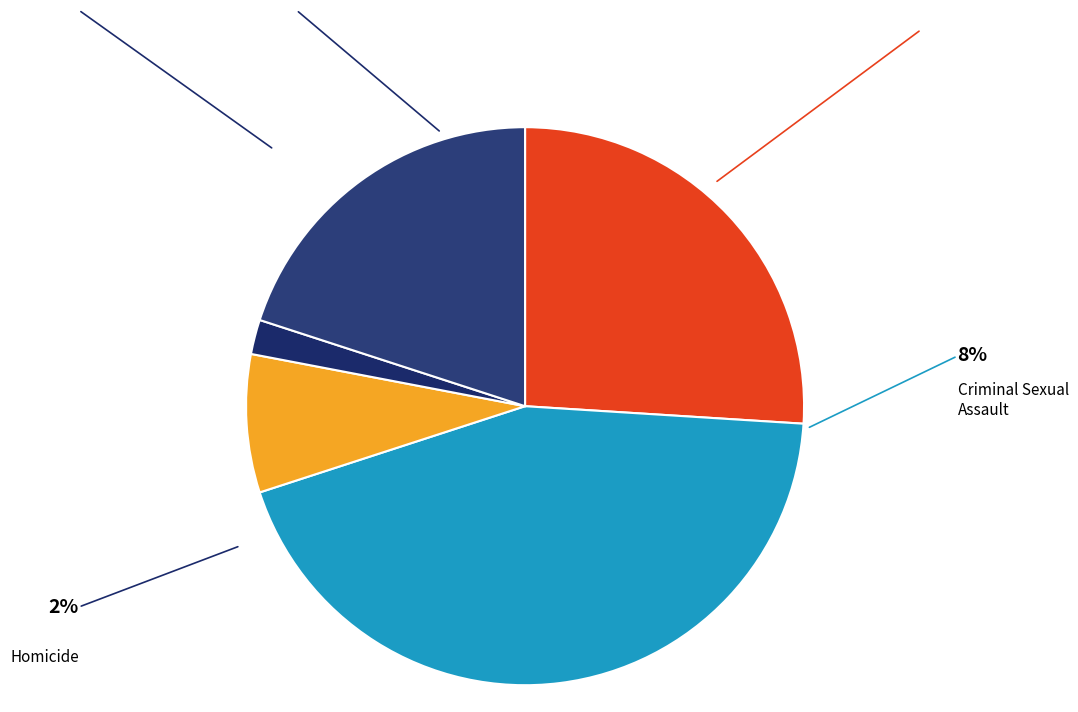

What is the change in value from Criminal Sexual Assault to Robbery?

+12